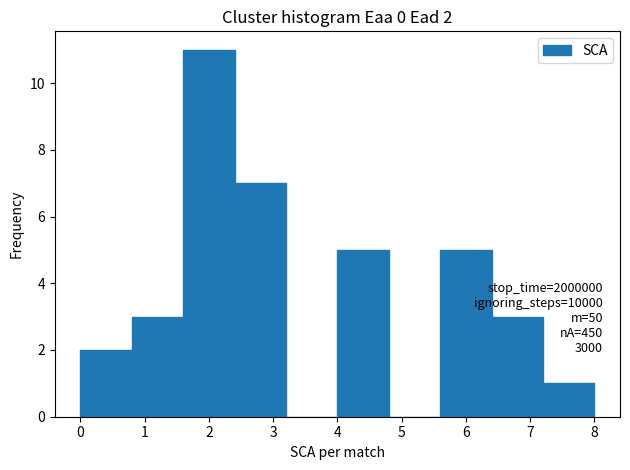

Over which range of the x-axis is the bar tallest?

1.6 to 2.4